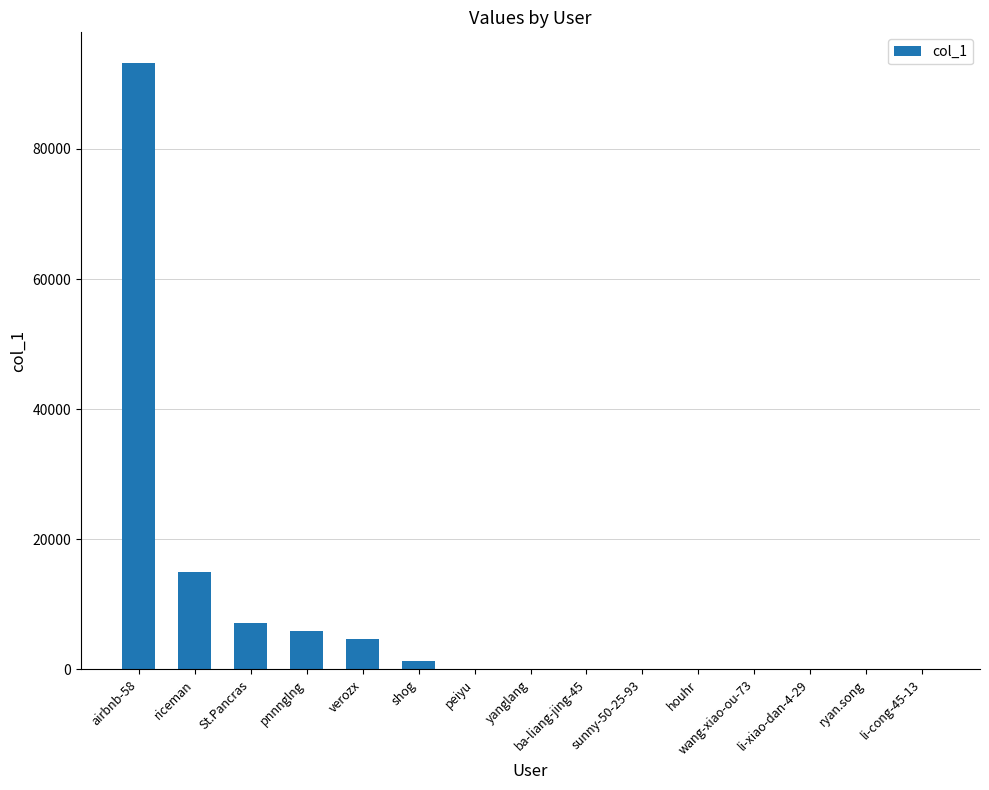

The chart shows a value of 24463 at riceman. True or false?

False